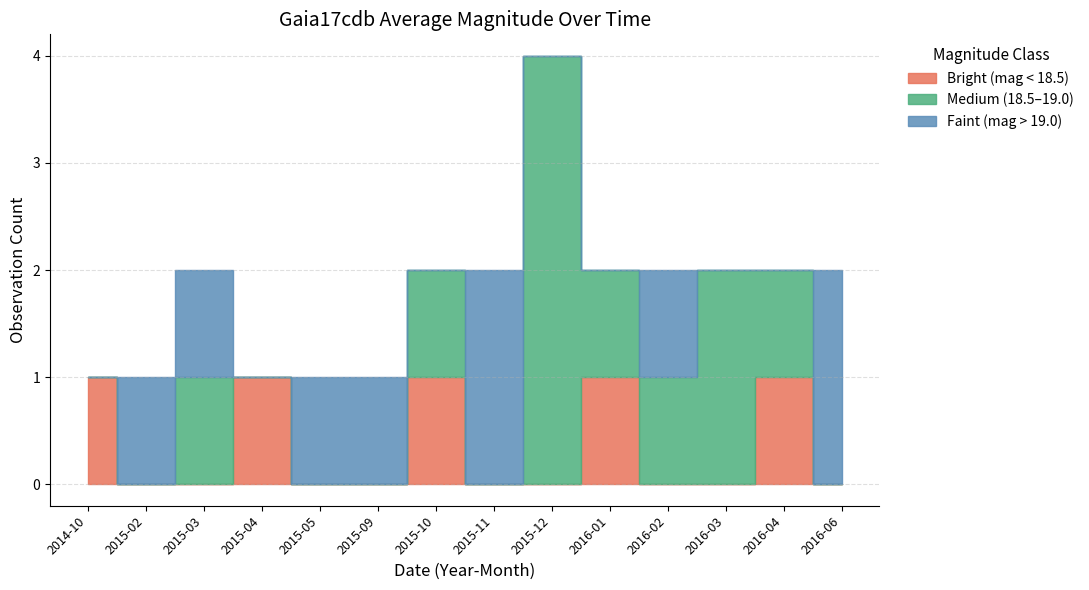

At which label does Faint (mag > 19.0) first exceed 19?

2015-02